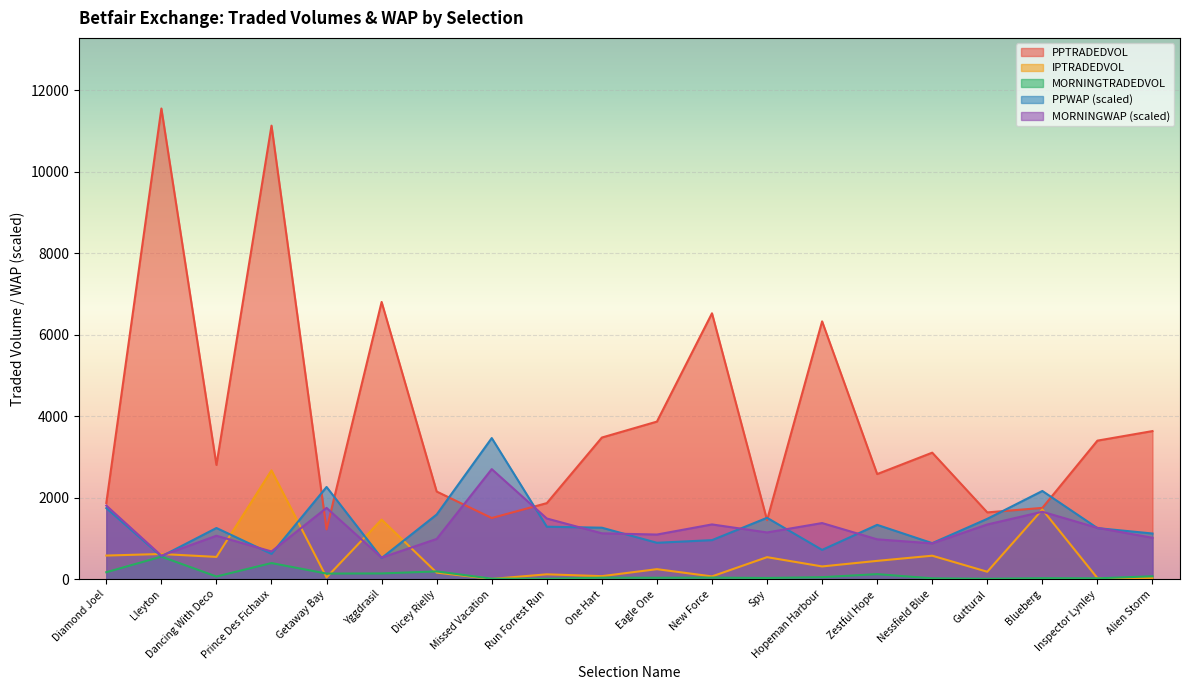

What is the sum of the IPTRADEDVOL values at Nessfield Blue and New Force?

650.2